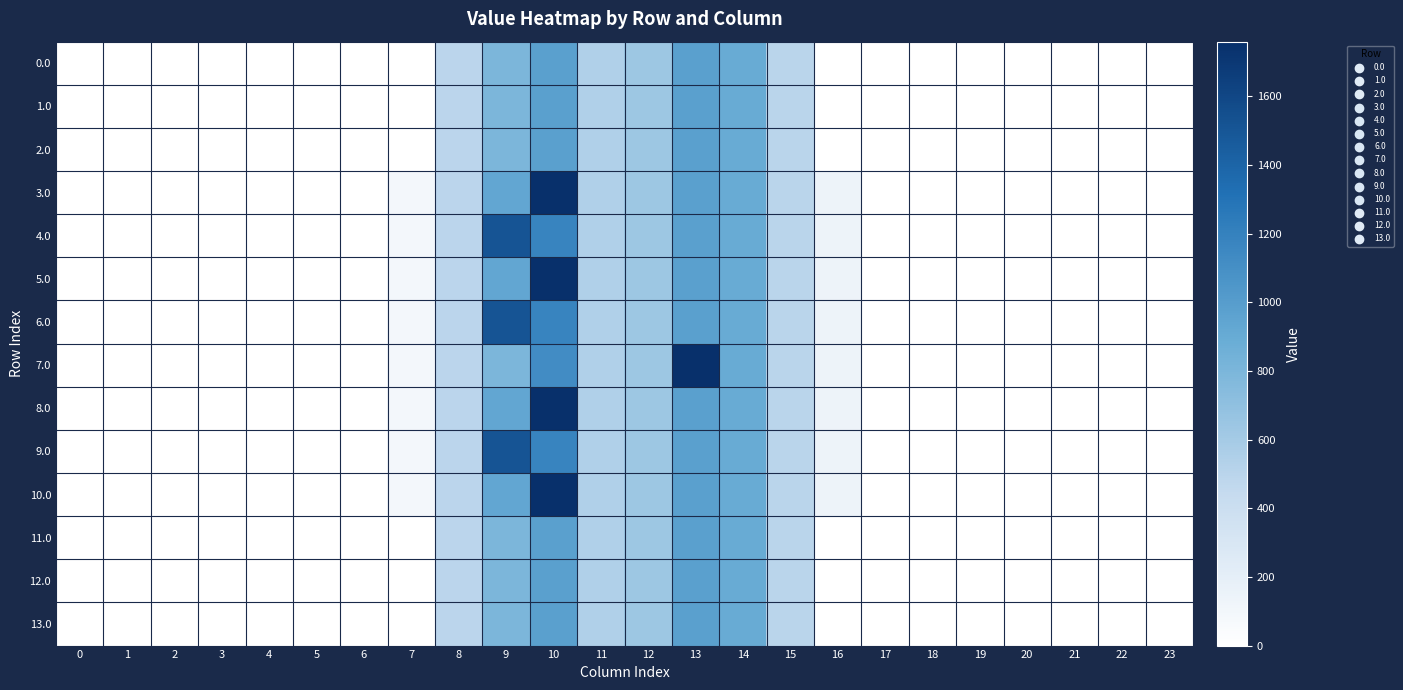

Reading left to right, what are all the values shown in this chart?

0.0: 0=0.0	1=0.0	2=0.0	3=0.0	4=0.0	5=0.0	6=0.0	7=0.0	8=493.1	9=791.6	10=982.1	11=548.5	12=633.2	13=978.3	14=894.6	15=499.2	16=0.1	17=0.0	18=0.0	19=0.0	20=0.0	21=0.0	22=0.0	23=0.0
1.0: 0=0.0	1=0.0	2=0.0	3=0.0	4=0.0	5=0.0	6=0.0	7=0.0	8=493.1	9=791.6	10=982.1	11=548.5	12=633.2	13=978.3	14=894.6	15=499.2	16=0.1	17=0.0	18=0.0	19=0.0	20=0.0	21=0.0	22=0.0	23=0.0
2.0: 0=0.0	1=0.0	2=0.0	3=0.0	4=0.0	5=0.0	6=0.0	7=0.1	8=493.1	9=791.6	10=982.1	11=548.5	12=633.2	13=978.3	14=894.6	15=499.2	16=0.0	17=0.0	18=0.0	19=0.0	20=0.0	21=0.0	22=0.0	23=0.0
3.0: 0=0.0	1=0.0	2=0.0	3=0.0	4=0.0	5=0.0	6=0.0	7=89.8	8=493.1	9=928.8	10=1759.0	11=548.5	12=633.2	13=978.3	14=894.6	15=499.2	16=140.0	17=0.0	18=0.0	19=0.0	20=0.0	21=0.0	22=0.0	23=0.0
4.0: 0=0.0	1=0.0	2=0.0	3=0.0	4=0.0	5=0.0	6=0.0	7=89.8	8=493.1	9=1508.5	10=1179.3	11=548.5	12=633.2	13=978.3	14=894.6	15=499.2	16=140.0	17=0.0	18=0.0	19=0.0	20=0.0	21=0.0	22=0.0	23=0.0
5.0: 0=0.0	1=0.0	2=0.0	3=0.0	4=0.0	5=0.0	6=0.0	7=89.8	8=493.1	9=928.8	10=1759.0	11=548.5	12=633.2	13=978.3	14=894.6	15=499.2	16=140.0	17=0.0	18=0.0	19=0.0	20=0.0	21=0.0	22=0.0	23=0.0
6.0: 0=0.0	1=0.0	2=0.0	3=0.0	4=0.0	5=0.0	6=0.0	7=89.8	8=493.1	9=1508.5	10=1179.3	11=548.5	12=633.2	13=978.3	14=894.6	15=499.2	16=140.0	17=0.0	18=0.0	19=0.0	20=0.0	21=0.0	22=0.0	23=0.0
7.0: 0=0.0	1=0.0	2=0.0	3=0.0	4=0.0	5=0.0	6=0.0	7=89.8	8=493.1	9=791.6	10=1115.5	11=548.5	12=633.2	13=1759.0	14=894.6	15=499.2	16=140.0	17=0.0	18=0.0	19=0.0	20=0.0	21=0.0	22=0.0	23=0.0
8.0: 0=0.0	1=0.0	2=0.0	3=0.0	4=0.0	5=0.0	6=0.0	7=89.8	8=493.1	9=928.8	10=1759.0	11=548.5	12=633.2	13=978.3	14=894.6	15=499.2	16=140.0	17=0.0	18=0.0	19=0.0	20=0.0	21=0.0	22=0.0	23=0.0
9.0: 0=0.0	1=0.0	2=0.0	3=0.0	4=0.0	5=0.0	6=0.0	7=89.8	8=493.1	9=1508.5	10=1179.3	11=548.5	12=633.2	13=978.3	14=894.6	15=499.2	16=140.0	17=0.0	18=0.0	19=0.0	20=0.0	21=0.0	22=0.0	23=0.0
10.0: 0=0.0	1=0.0	2=0.0	3=0.0	4=0.0	5=0.0	6=0.0	7=89.8	8=493.1	9=928.8	10=1759.0	11=548.5	12=633.2	13=978.3	14=894.6	15=499.2	16=140.0	17=0.0	18=0.0	19=0.0	20=0.0	21=0.0	22=0.0	23=0.0
11.0: 0=0.0	1=0.0	2=0.0	3=0.0	4=0.0	5=0.0	6=0.0	7=0.1	8=493.1	9=791.6	10=982.1	11=548.5	12=633.2	13=978.3	14=894.6	15=499.2	16=0.0	17=0.0	18=0.0	19=0.0	20=0.0	21=0.0	22=0.0	23=0.0
12.0: 0=0.0	1=0.0	2=0.0	3=0.0	4=0.0	5=0.0	6=0.0	7=0.1	8=493.1	9=791.6	10=982.1	11=548.5	12=633.2	13=978.3	14=894.6	15=499.2	16=0.0	17=0.0	18=0.0	19=0.0	20=0.0	21=0.0	22=0.0	23=0.0
13.0: 0=0.0	1=0.0	2=0.0	3=0.0	4=0.0	5=0.0	6=0.0	7=0.1	8=493.1	9=791.6	10=982.1	11=548.5	12=633.2	13=978.3	14=894.6	15=499.2	16=0.0	17=0.0	18=0.0	19=0.0	20=0.0	21=0.0	22=0.0	23=0.0